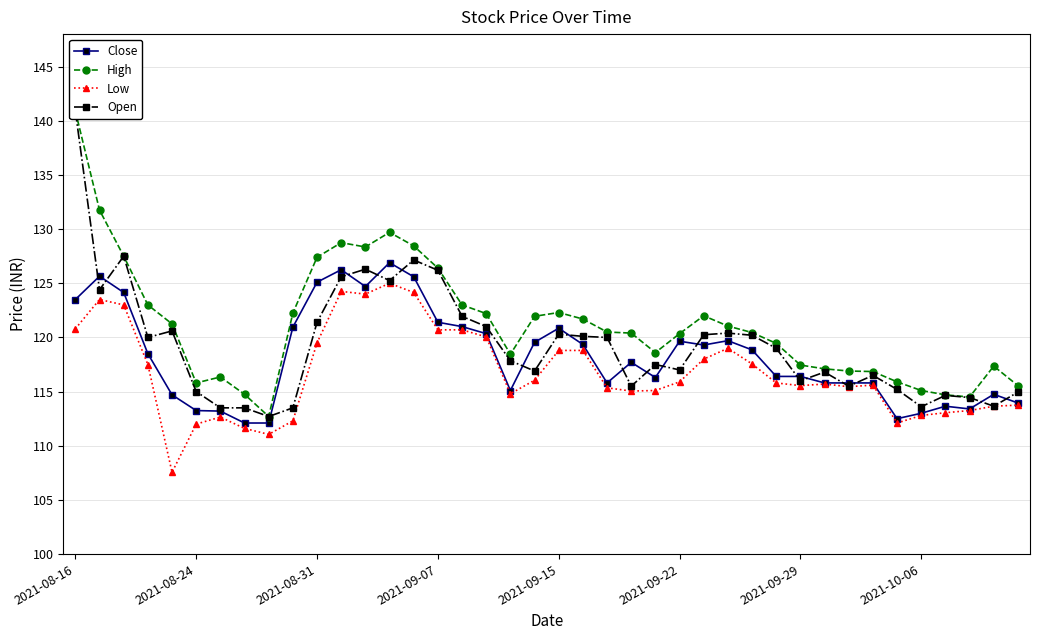

Reading left to right, list all the values displayed in this chart.

Close: 123.5	125.7	124.2	118.5	114.7	113.2	113.2	112.1	112.1	121.0	125.1	126.2	124.7	126.9	125.6	121.4	121.0	120.3	115.1	119.5	120.8	119.3	115.8	117.7	116.3	119.7	119.3	119.7	118.8	116.4	116.4	115.8	115.8	115.8	112.5	113.0	113.7	113.4	114.8	114.0
High: 140.9	131.8	127.5	123.0	121.2	115.8	116.3	114.8	112.7	122.2	127.4	128.8	128.3	129.7	128.4	126.4	123.0	122.2	118.5	122.0	122.3	121.7	120.5	120.4	118.6	120.3	122.0	121.0	120.5	119.5	117.5	117.1	116.9	116.8	115.9	115.1	114.7	114.5	117.3	115.5
Low: 120.8	123.5	123.0	117.5	107.5	112.0	112.7	111.6	111.0	112.3	119.5	124.2	124.0	125.0	124.2	120.7	120.7	120.0	114.8	116.0	118.8	118.8	115.3	115.0	115.1	115.9	118.0	119.0	117.5	115.8	115.5	115.7	115.5	115.6	112.1	112.8	113.0	113.2	113.7	113.8
Open: 140.9	124.4	127.5	120.0	120.6	115.0	113.5	113.5	112.7	113.5	121.4	125.6	126.3	125.2	127.2	126.2	122.0	121.0	117.8	116.9	120.3	120.1	120.0	115.5	117.5	117.0	120.2	120.4	120.2	119.0	116.0	116.8	115.5	116.5	115.2	113.6	114.7	114.5	113.7	115.0